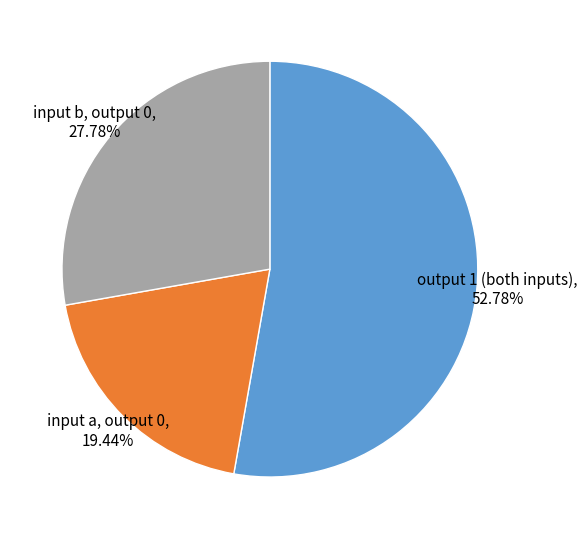

What is the majority slice?

output 1 (both inputs)